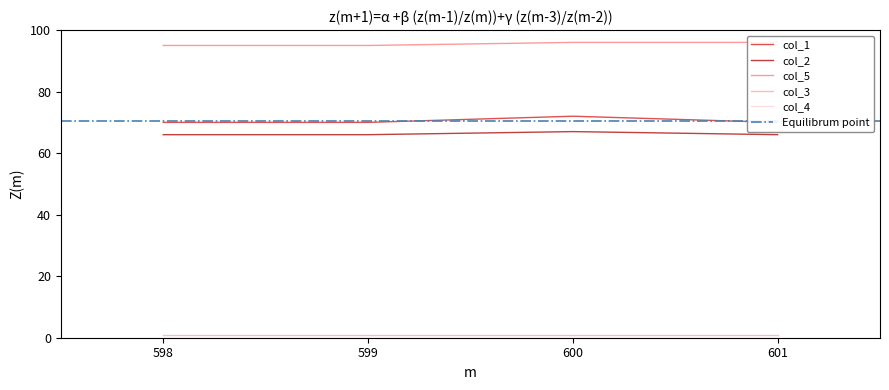

Read the col_1 value at 599.0.

70